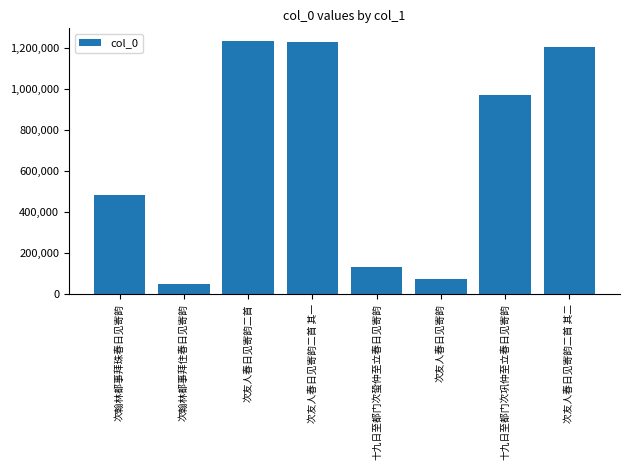

What is the minimum value shown in the chart?

52259